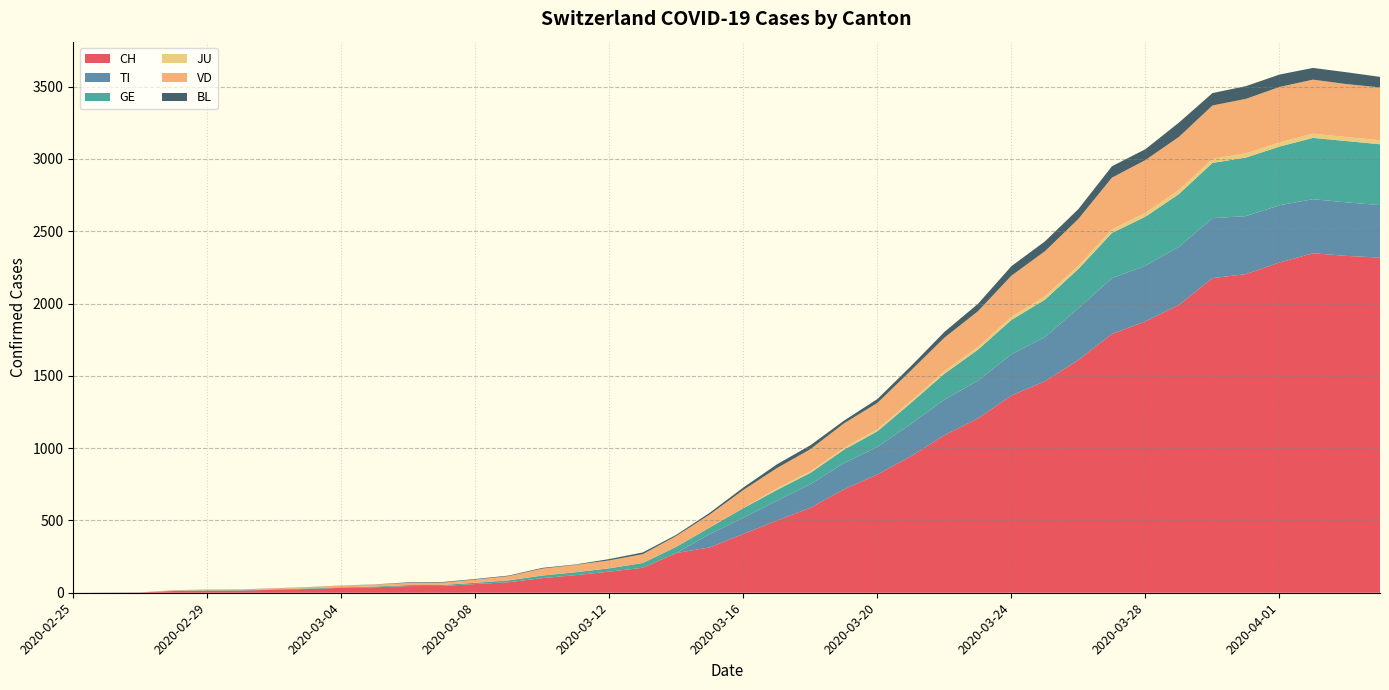

Reading left to right, list all the values displayed in this chart.

CH: 0	1	2	12	14	15	21	26	34	38	46	47	60	73	101	122	146	173	275	314	407	499	588	715	818	944	1090	1206	1364	1463	1610	1790	1877	1991	2176	2204	2284	2348	2330	2318
TI: 0	0	0	0	0	0	0	0	0	0	0	0	0	0	0	0	0	0	0	92	112	137	163	182	190	224	246	261	285	306	358	386	385	402	415	401	396	374	370	363
GE: 0	1	1	2	3	3	3	4	4	5	7	7	9	13	18	20	23	33	43	46	66	75	78	92	109	145	179	214	238	258	272	313	339	365	382	405	406	424	424	421
JU: 0	0	0	0	0	0	0	0	0	0	0	0	0	0	0	0	0	0	0	0	0	11	11	12	14	13	18	18	22	23	22	25	27	28	28	29	29	29	28	27
VD: 0	0	0	4	4	4	6	8	11	14	15	16	22	29	48	51	55	61	75	90	126	140	153	170	182	211	231	248	284	312	324	357	365	367	369	377	383	374	366	366
BL: 0	0	0	0	1	1	1	1	1	1	4	4	4	4	5	3	9	12	8	12	17	26	27	19	27	30	40	51	66	68	68	79	75	99	86	88	86	81	82	73